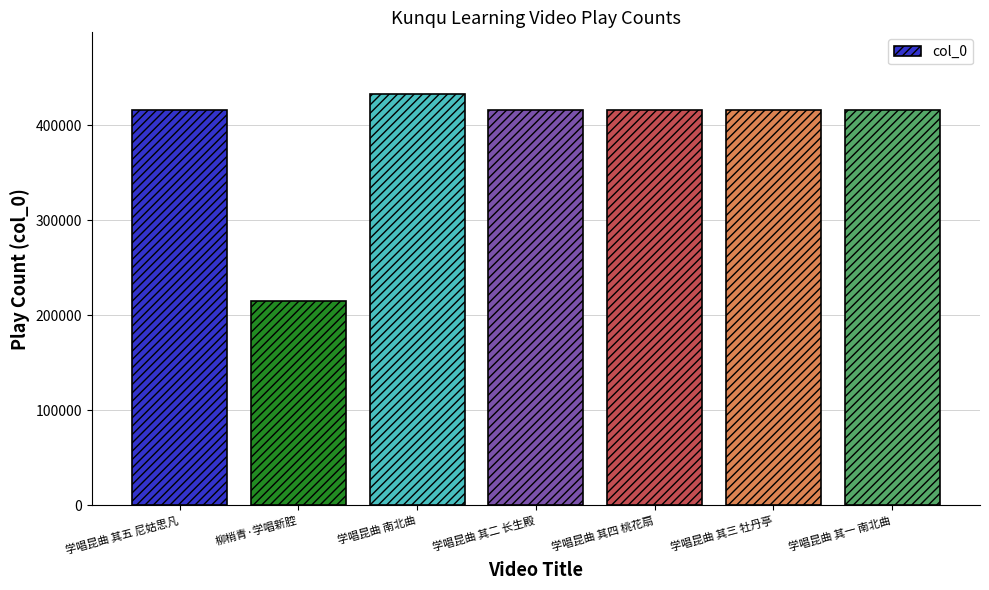

What is the value of the 4th bar from the left?

415749